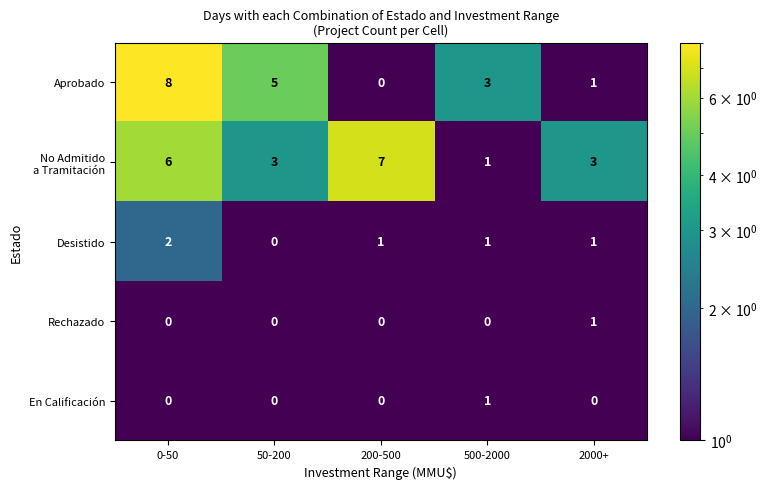

What is the highest value of the Aprobado series?

8